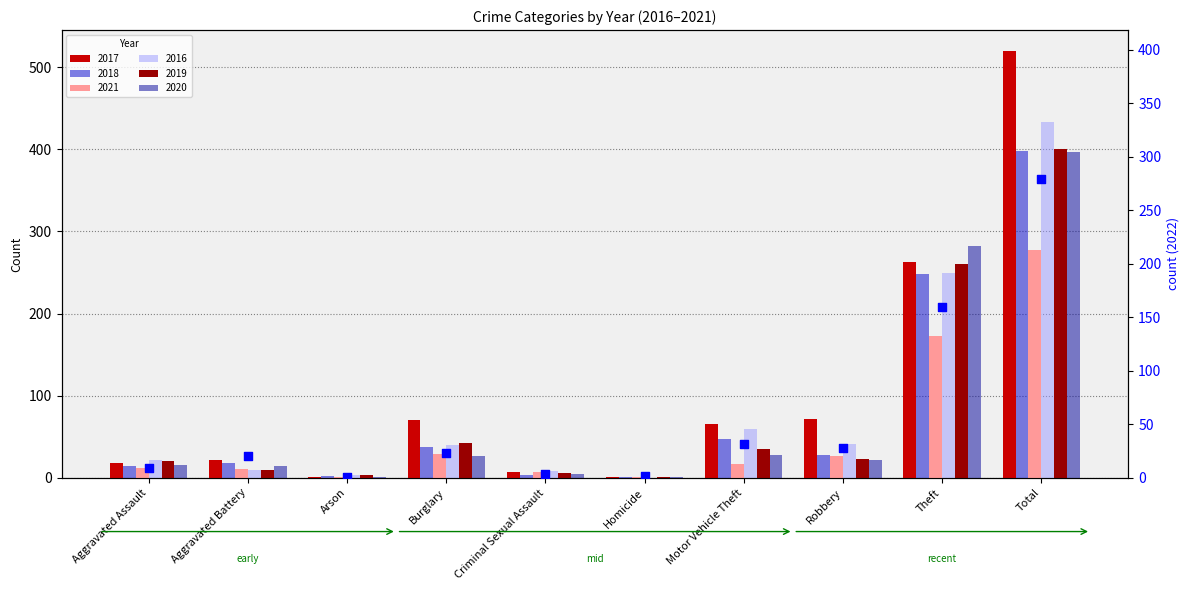

What is the change in value from Burglary to Homicide?

-21